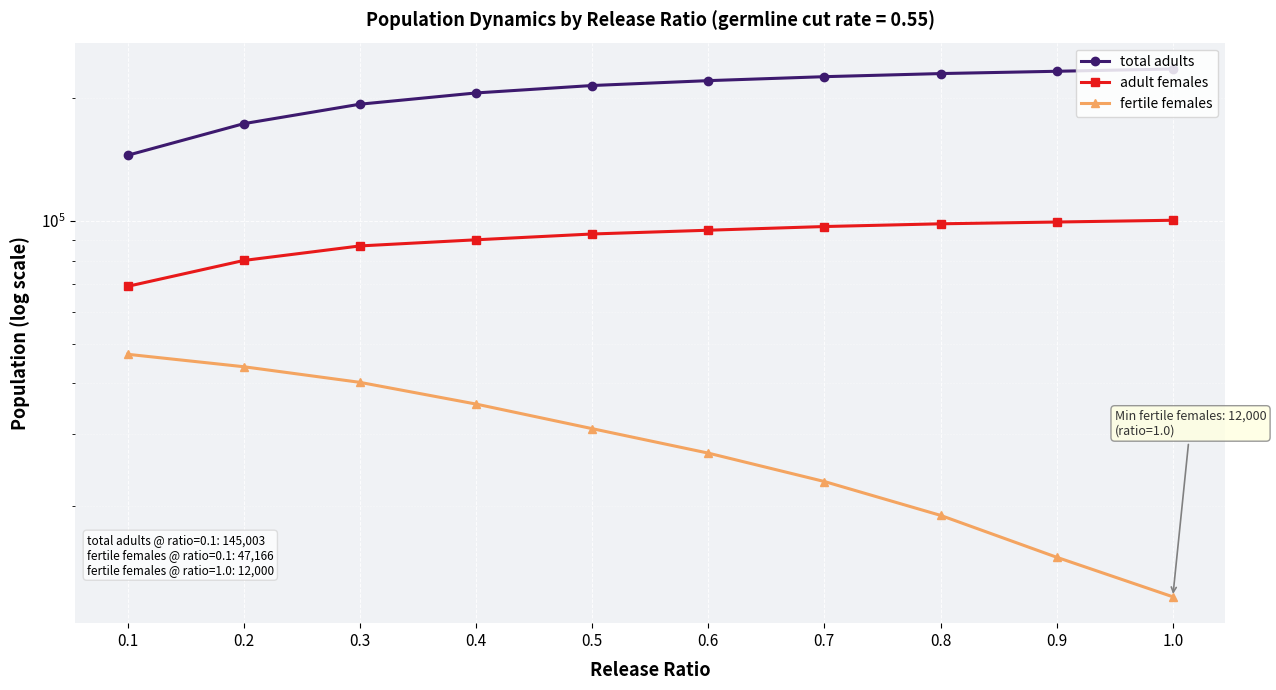

How many lines are shown in the chart?

3